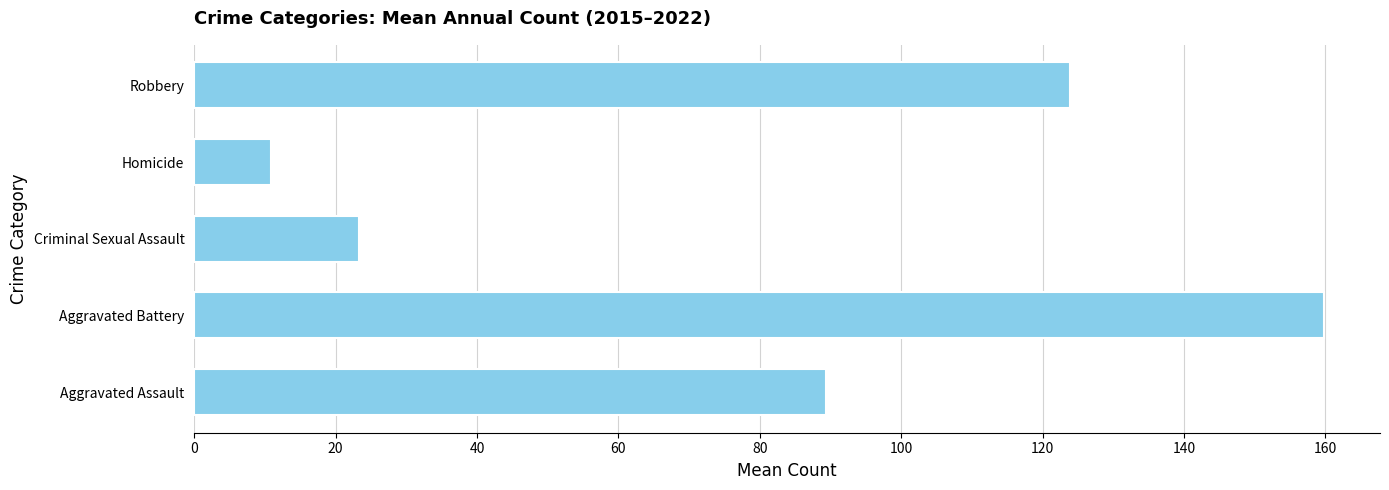

The chart shows a value of 7.9 at Criminal Sexual Assault. True or false?

False